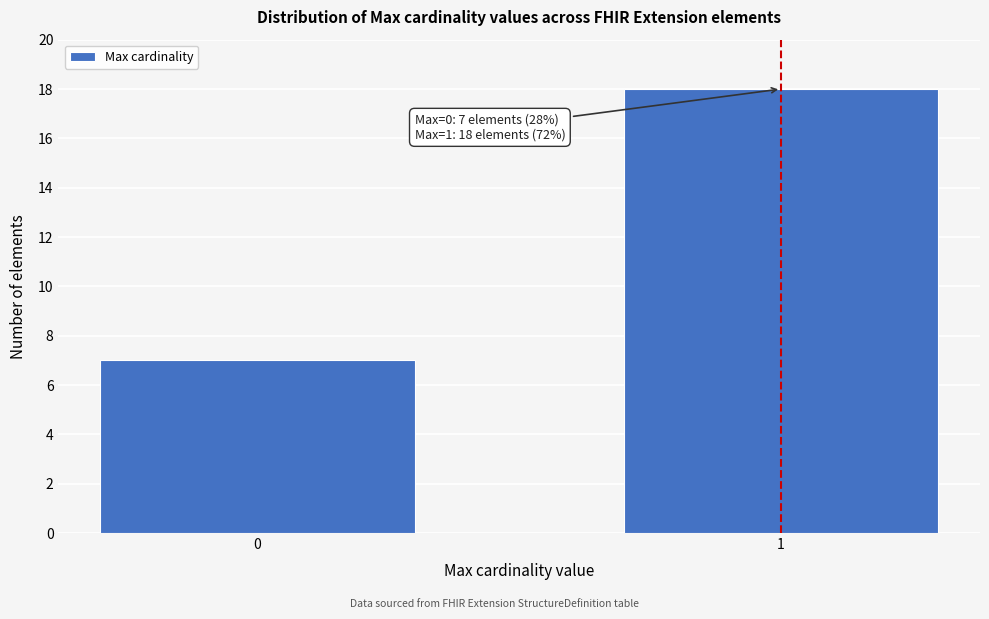

Reading right to left, transcribe all the data shown in this chart.

18	7